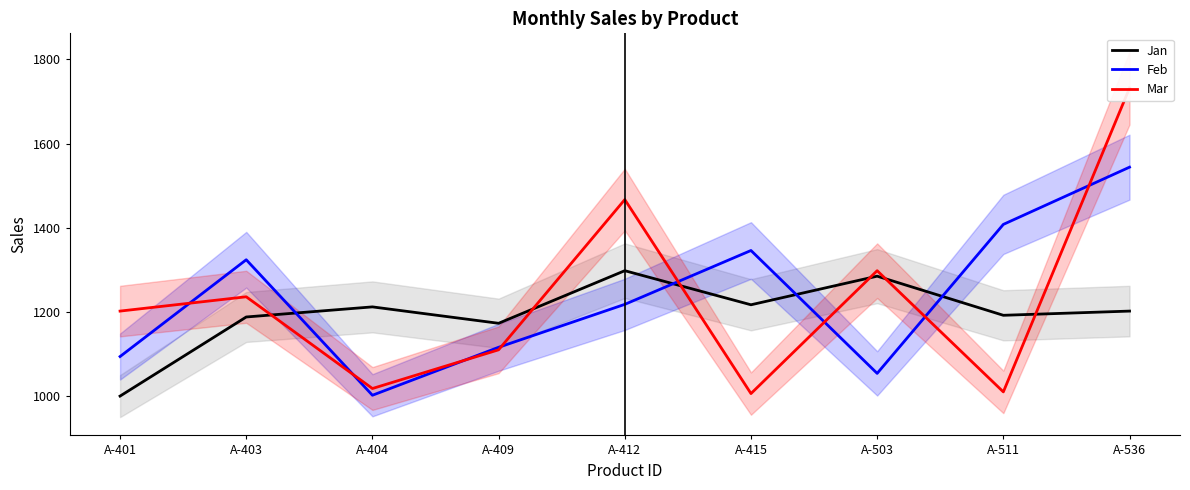

What is the value of the Jan point at the 9th from the left?

1202